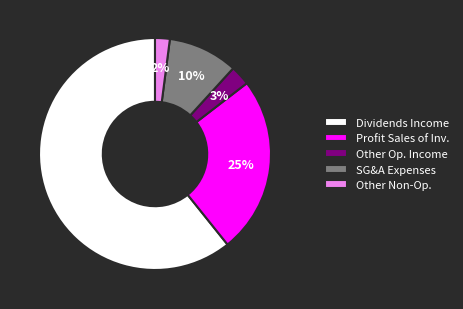

What is the largest slice in the pie chart?

Dividends Income